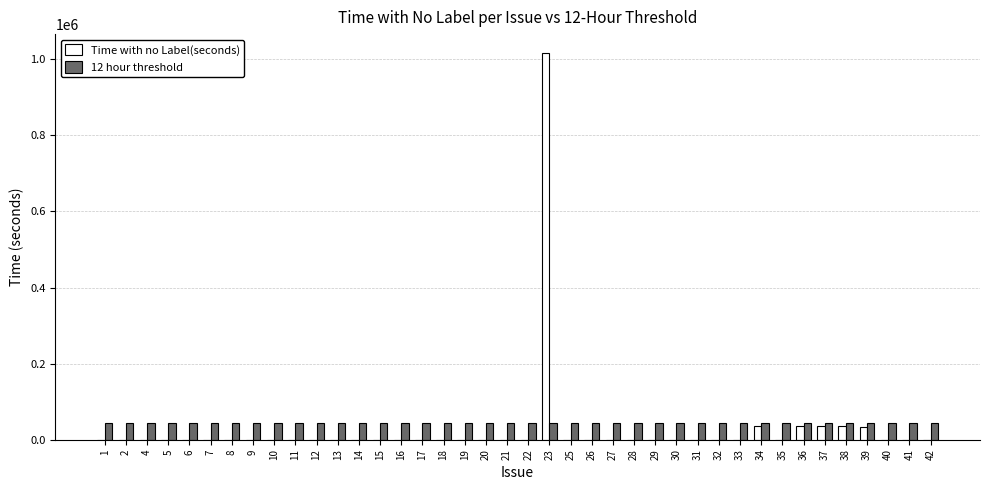

Between 23 and 26, which series saw the biggest shift?

Time with no Label(seconds)